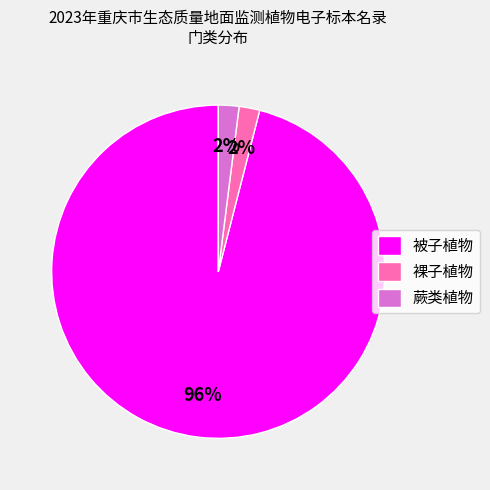

What is the largest slice in the pie chart?

被子植物